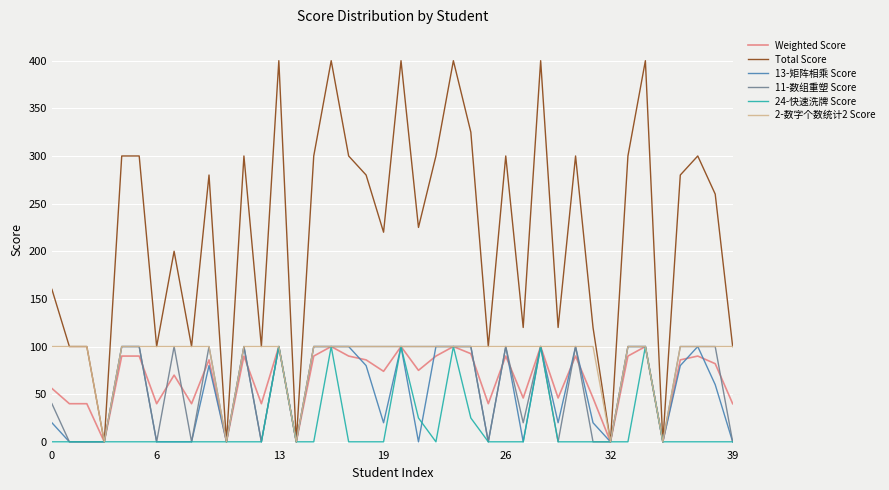

What is the maximum value for 13-矩阵相乘 Score?

100.0